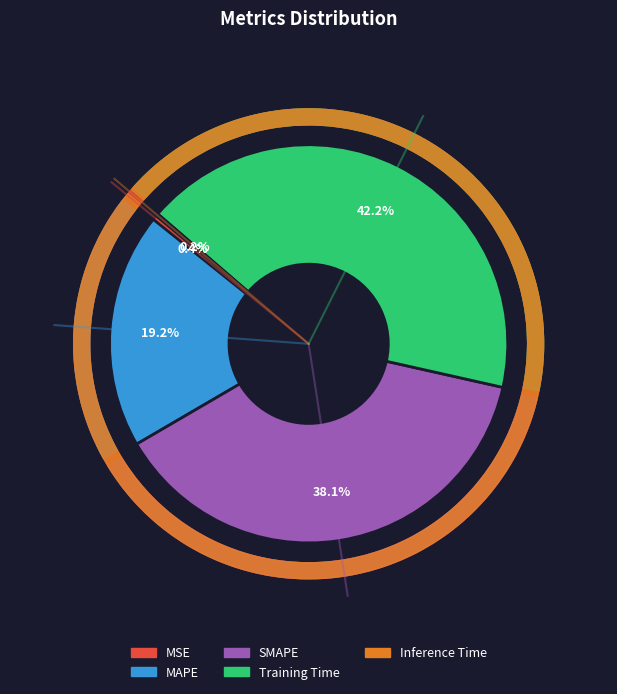

How many segments does this pie chart have?

5